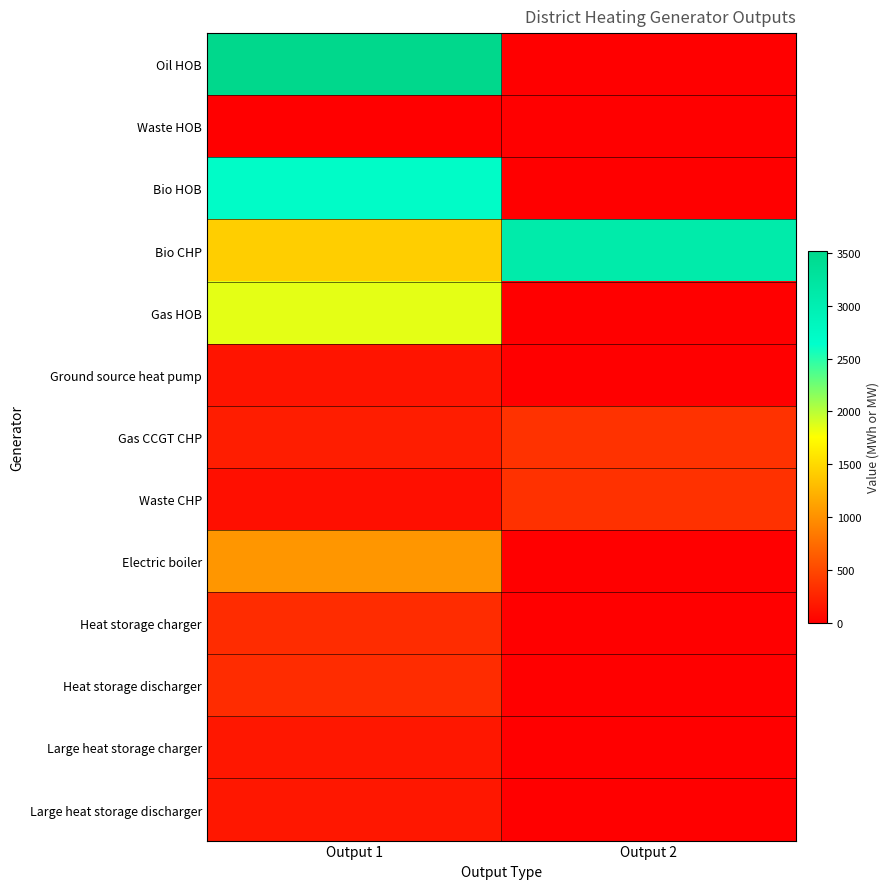

Which series changed the most between Output 1 and Output 2?

Oil HOB